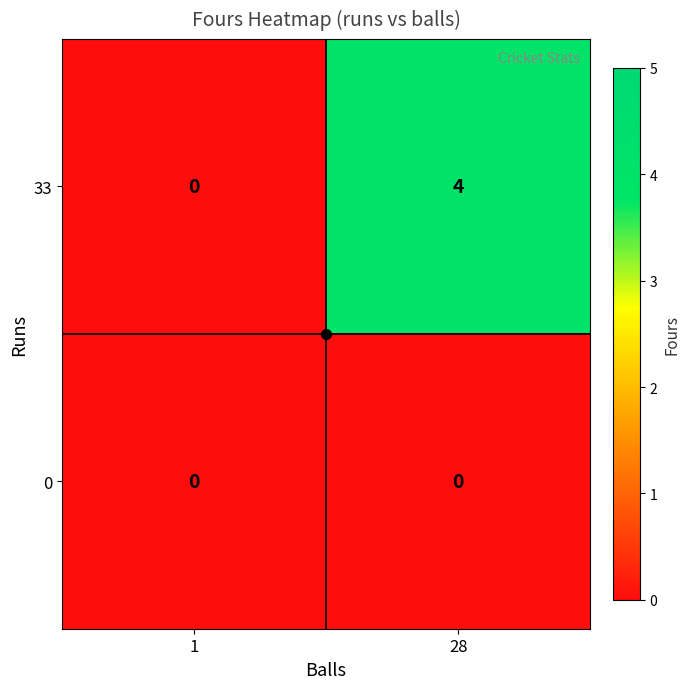

What is the difference between the maximum and minimum values in the 33 series?

4